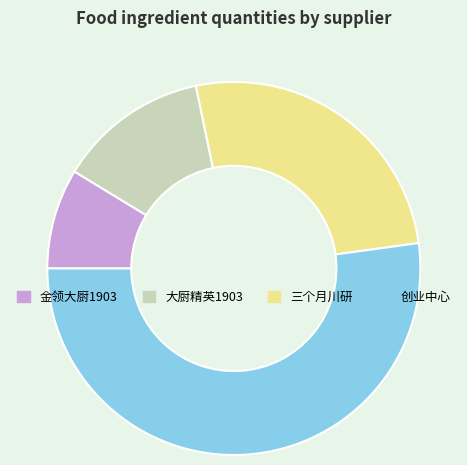

Combined, do 三个月川研 and 创业中心 account for over 50%?

Yes